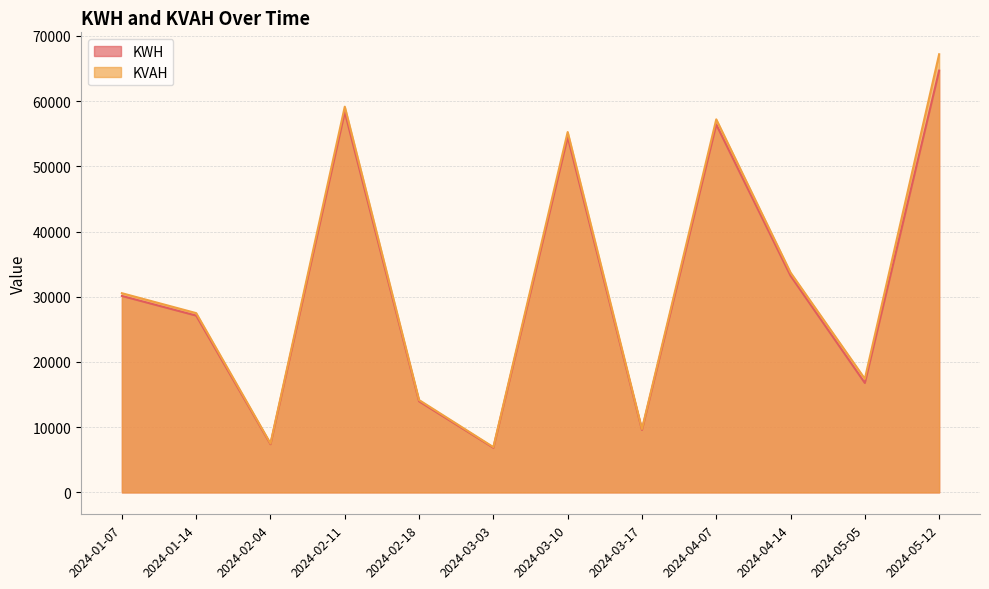

Reading left to right, extract all data points from this chart.

KWH: 2024-01-07=30124.6	2024-01-14=27112.1	2024-02-04=7394.2	2024-02-11=58332.2	2024-02-18=13966.9	2024-03-03=6846.5	2024-03-10=54498.1	2024-03-17=9585.1	2024-04-07=56415.2	2024-04-14=33217.2	2024-05-05=16779.2	2024-05-12=64684.4
KVAH: 2024-01-07=30545.5	2024-01-14=27490.9	2024-02-04=7497.5	2024-02-11=59147.1	2024-02-18=14162.0	2024-03-03=6942.1	2024-03-10=55259.5	2024-03-17=9719.0	2024-04-07=57203.3	2024-04-14=33703.9	2024-05-05=17416.0	2024-05-12=67188.3